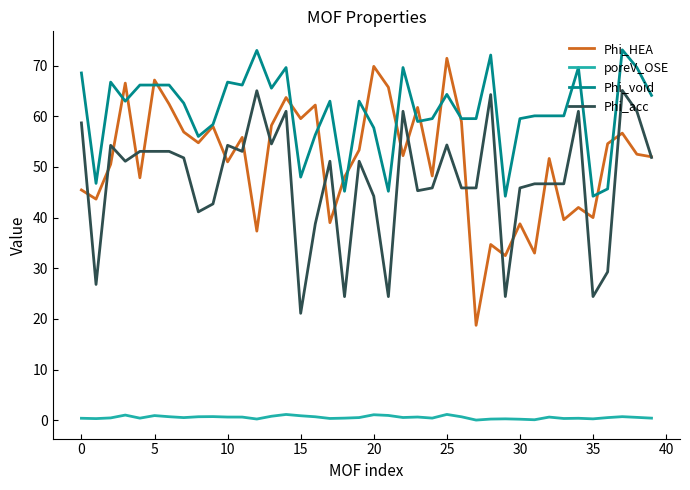

Rank the series by their maximum value, from lowest to highest.

poreV_OSE, Phi_acc, Phi_HEA, Phi_void